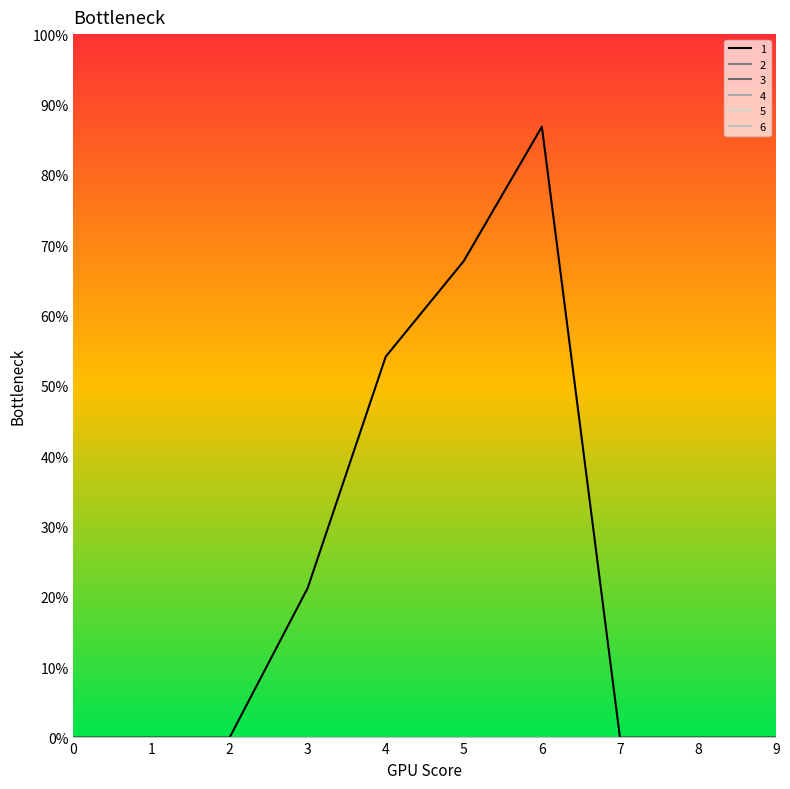

Does the chart display data point markers on the line(s)?

No